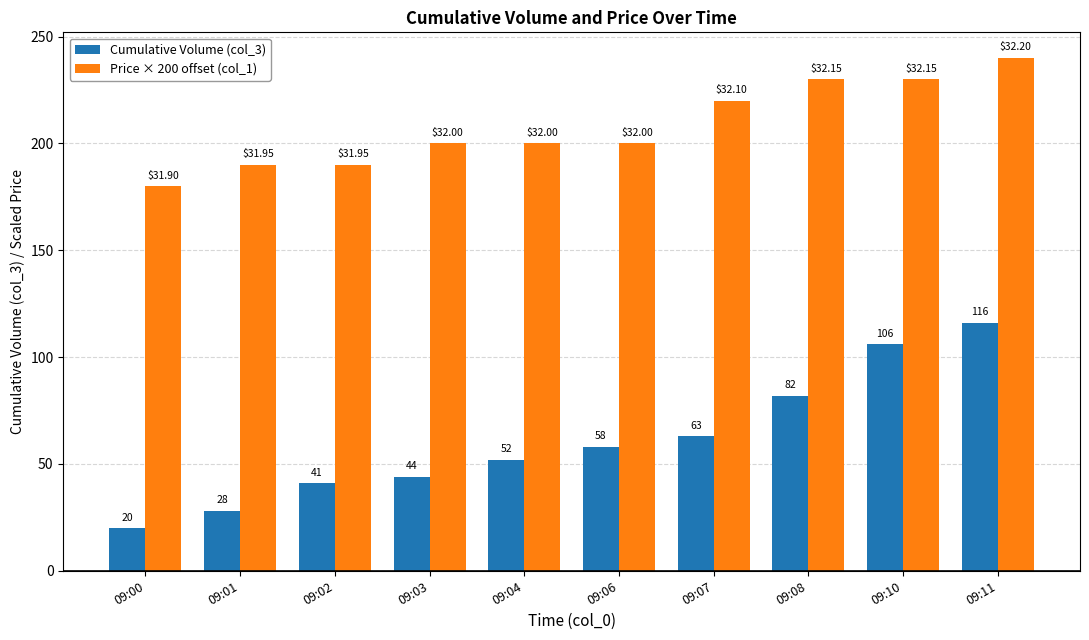

Which series has the largest range (max minus min)?

Cumulative Volume (col_3)